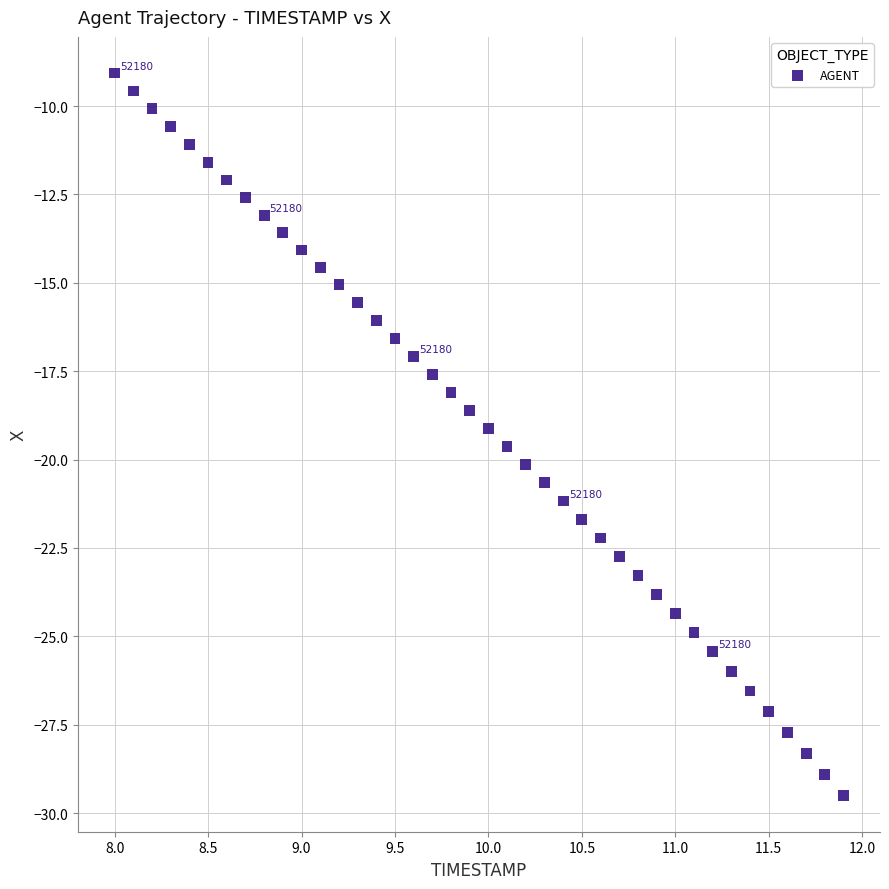

What is the range of X values (max minus min)?

3.9